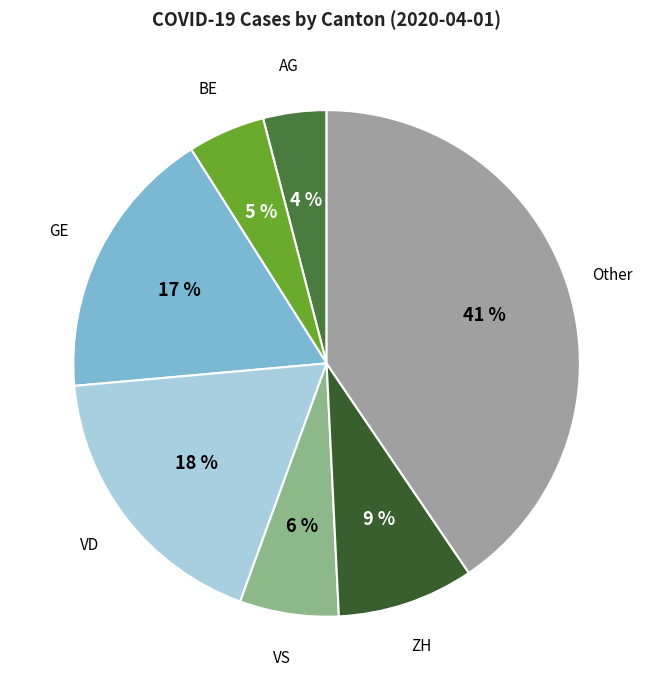

How many segments does this pie chart have?

7